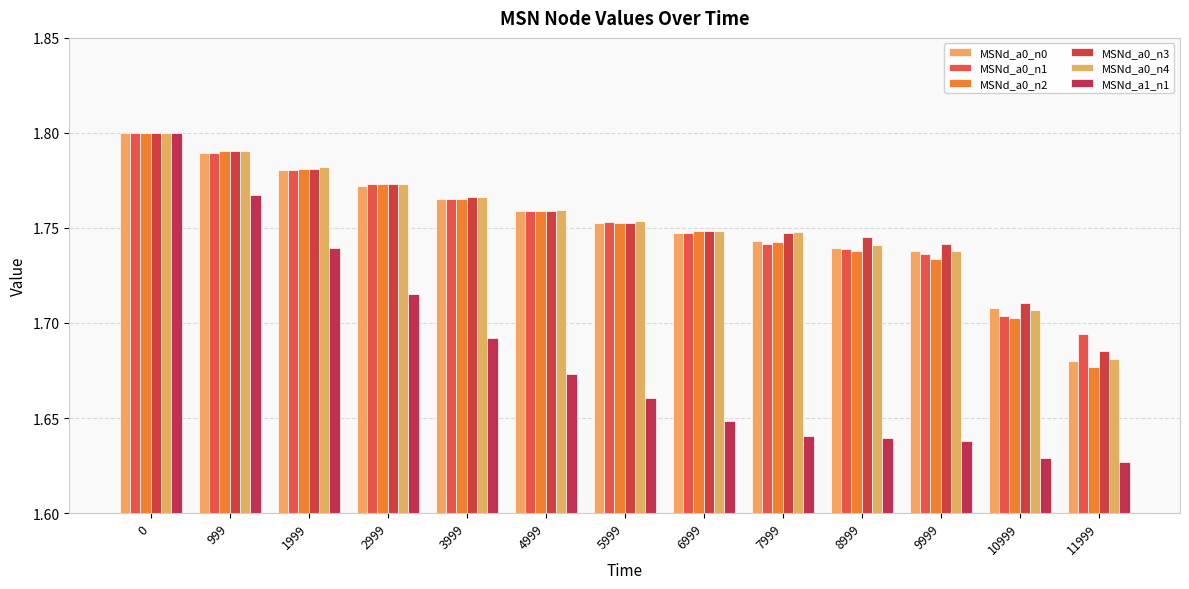

Which series changed the most between 0 and 1999?

MSNd_a1_n1